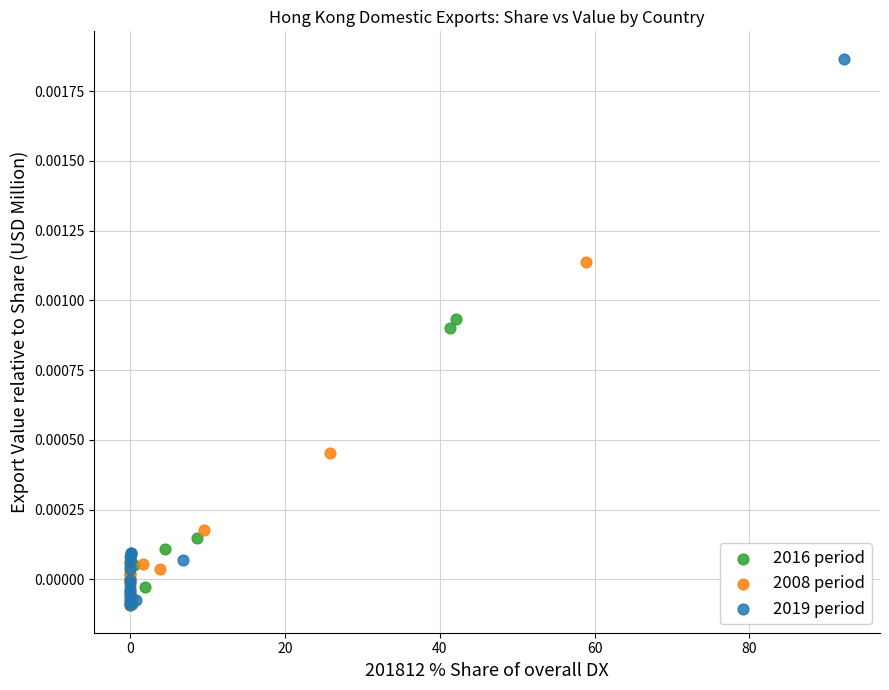

Which series has the widest spread of Y values?

2019 period